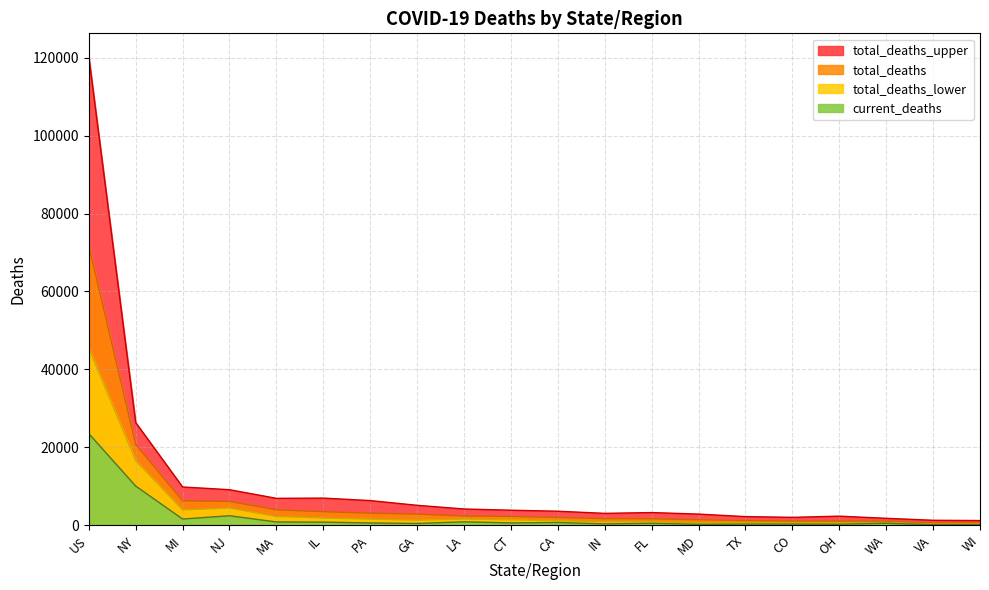

At which category is the sum across all series the highest?

US